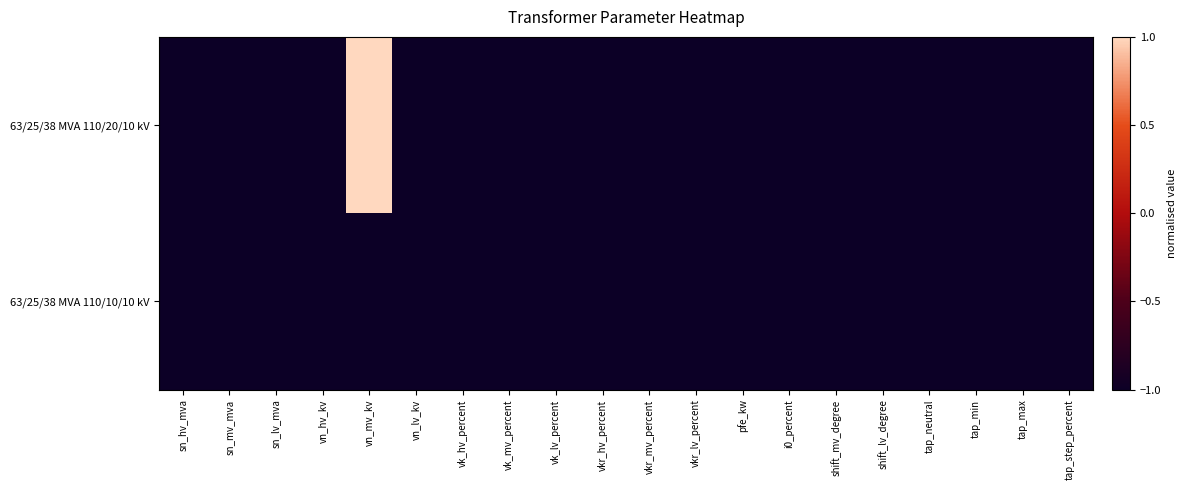

What is the total value across all series at tap_min?

-2